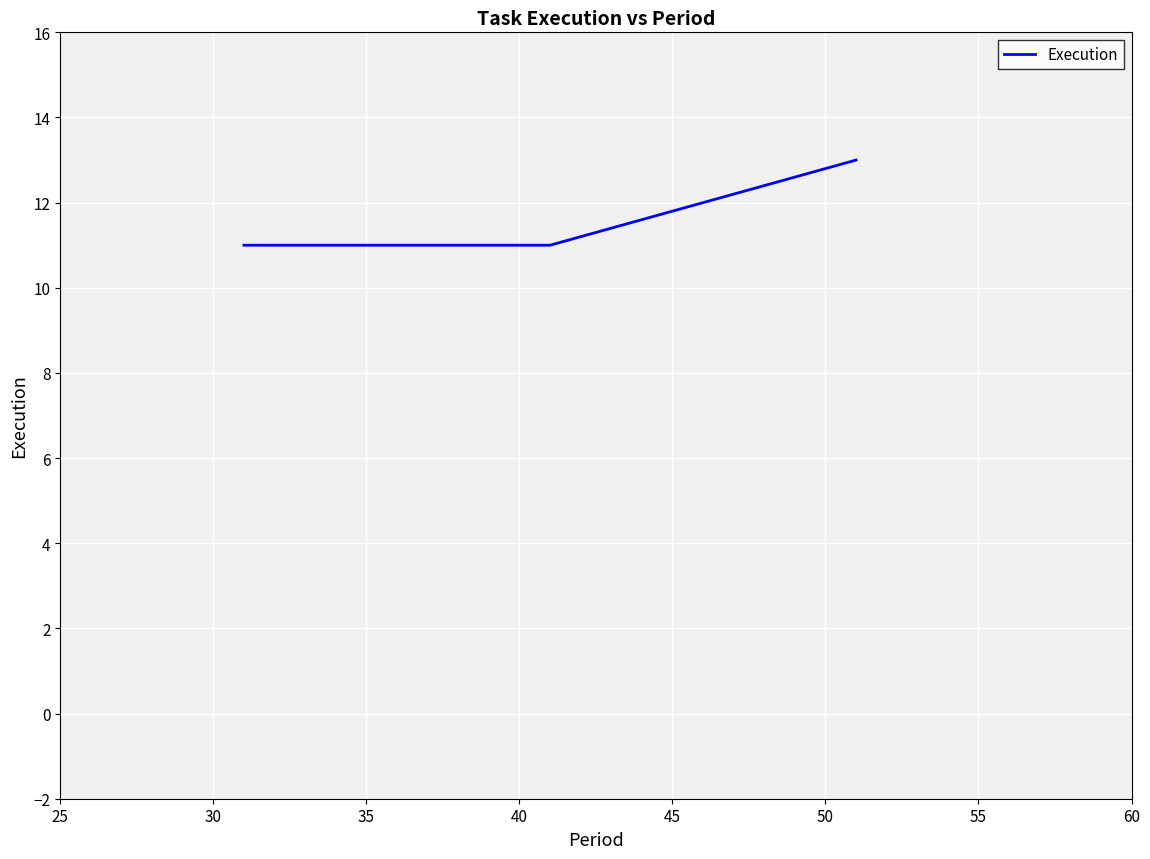

Count the number of values greater than 11.

1